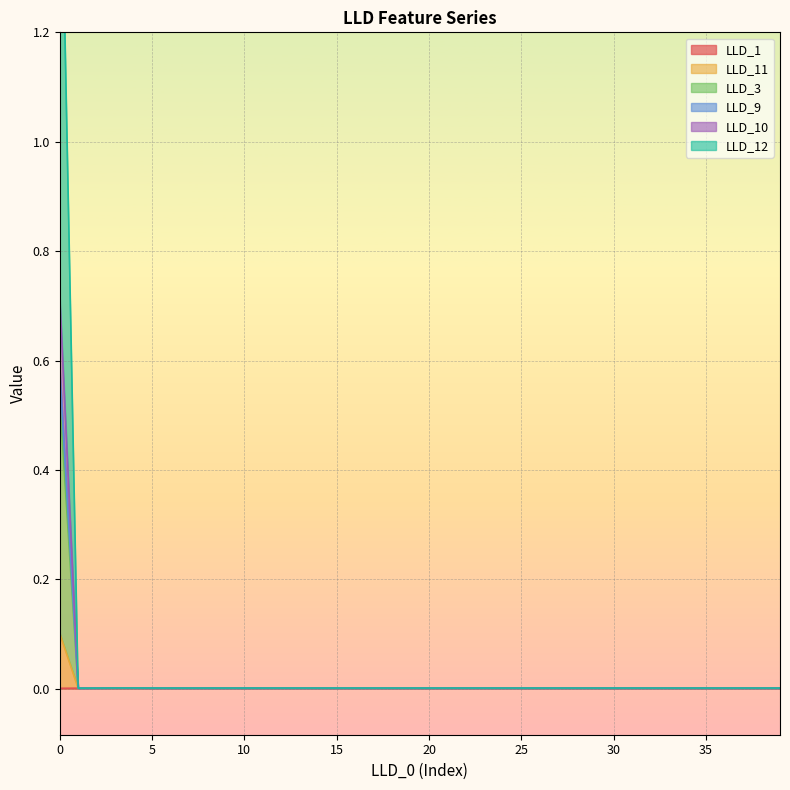

How many lines are shown in the chart?

6